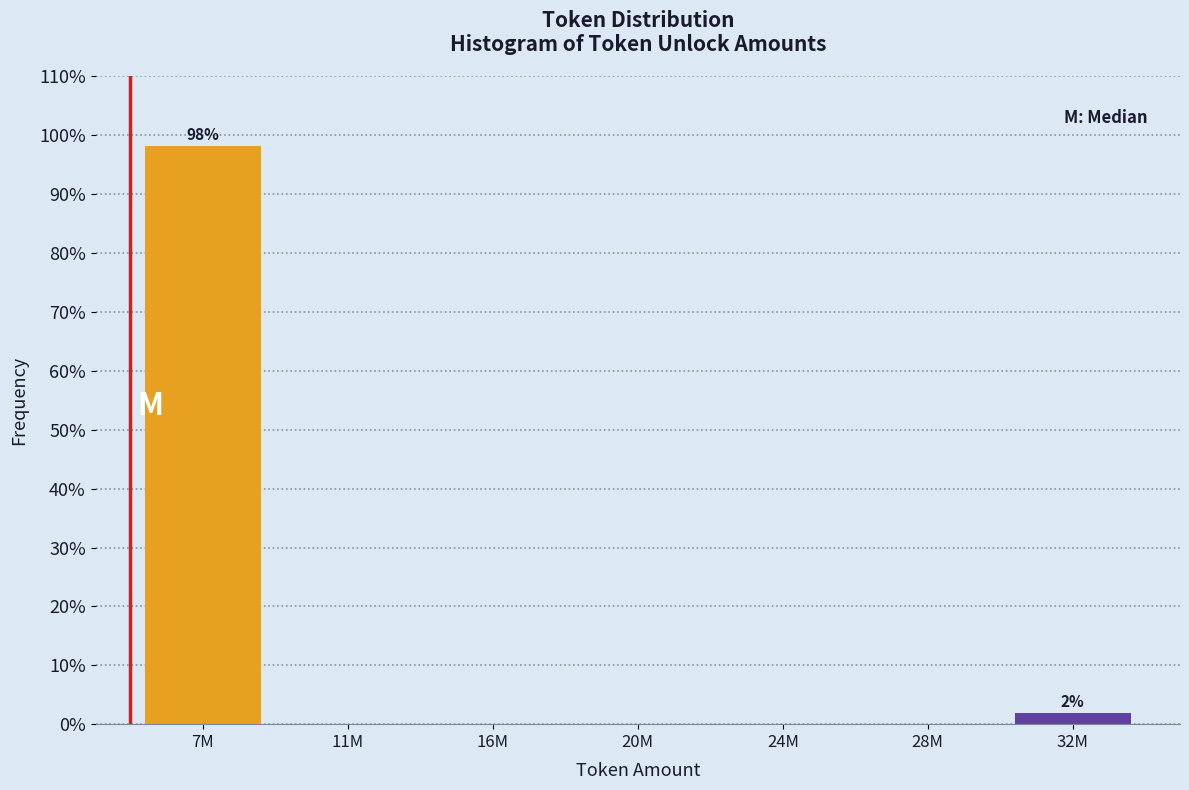

Reading left to right, transcribe all the data shown in this chart.

7M=98.1	11M=0.0	16M=0.0	20M=0.0	24M=0.0	28M=0.0	32M=1.9